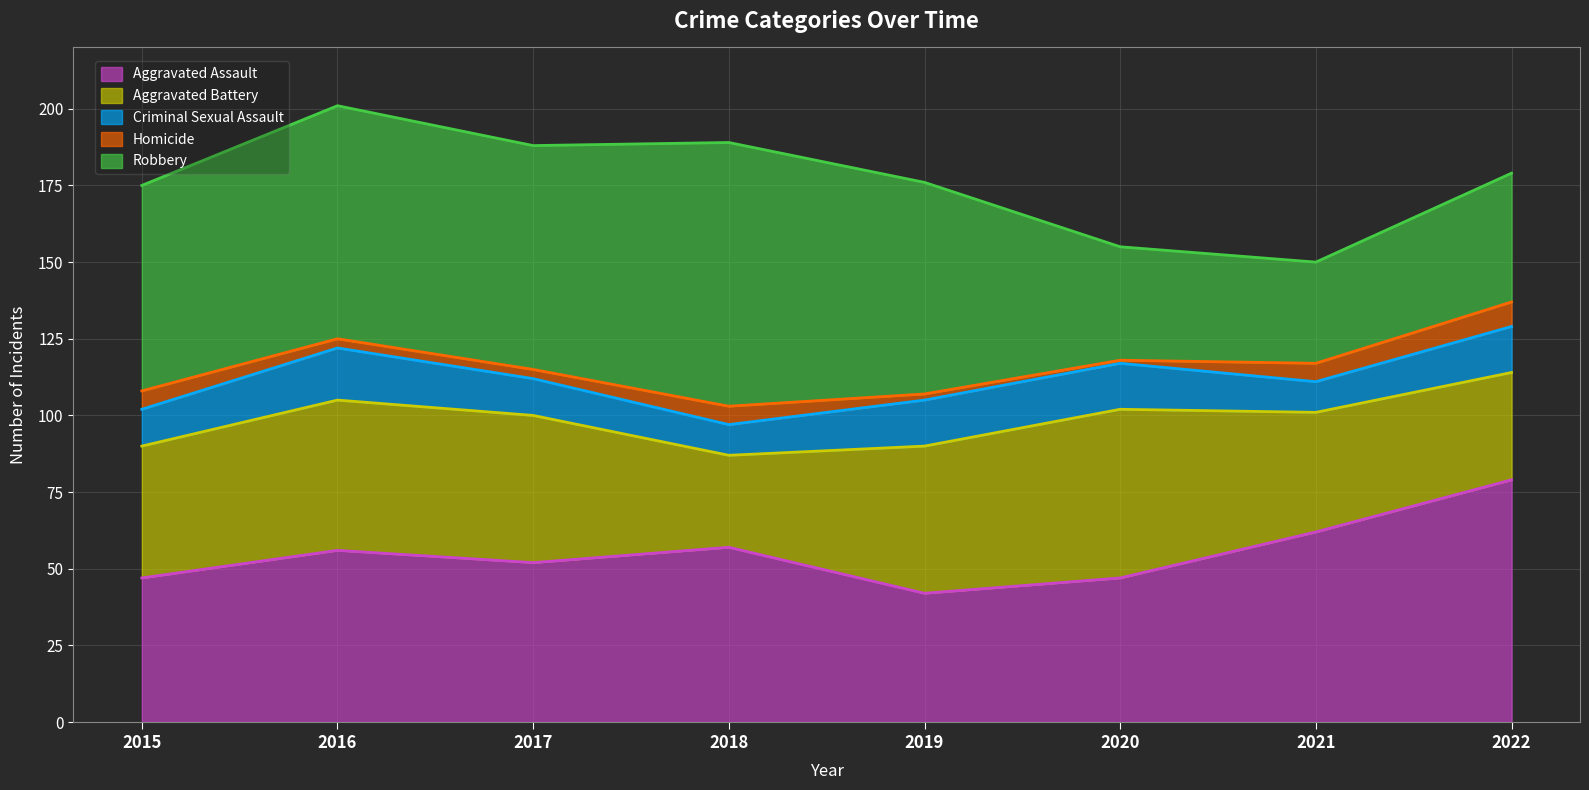

True or false: Homicide and Robbery cross at least once.

False